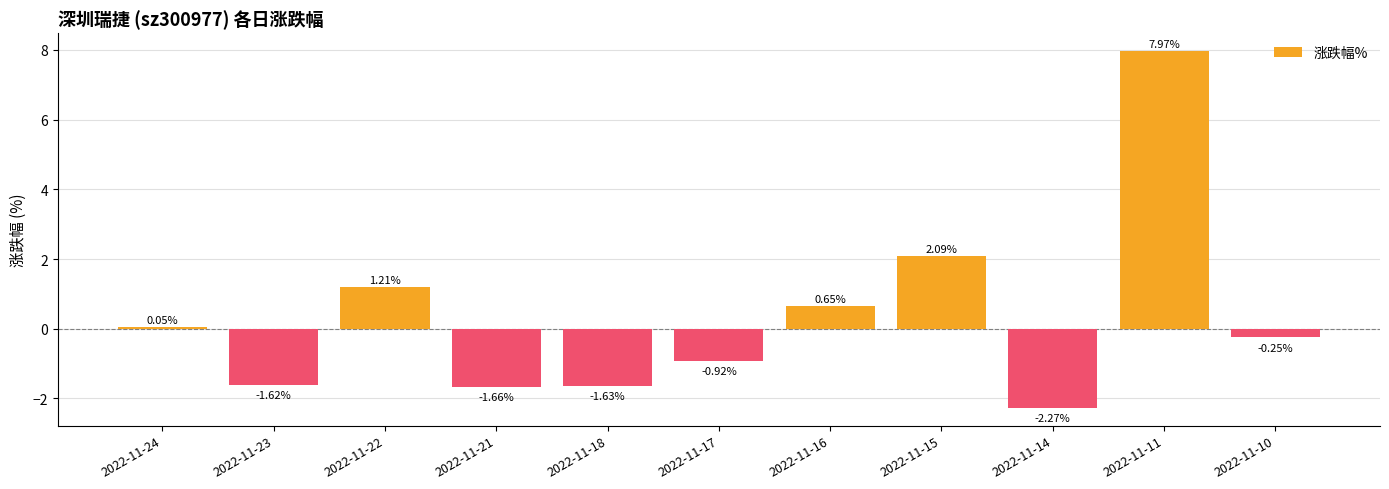

What is the sum of all values?

3.6